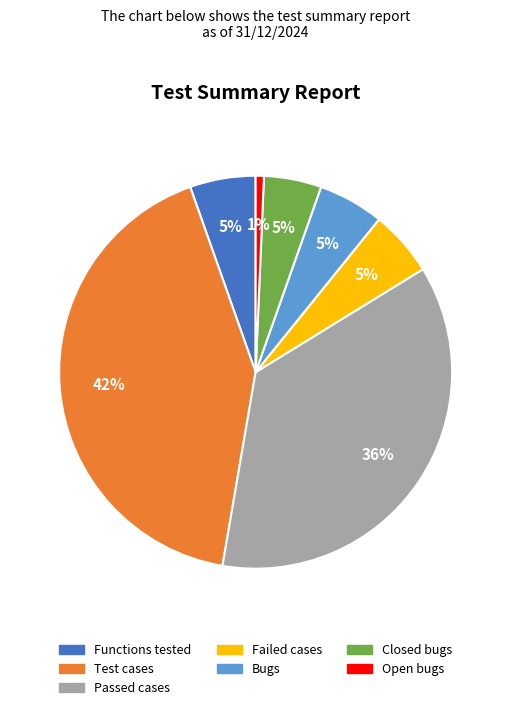

Is there any slice that represents more than half of the pie?

No